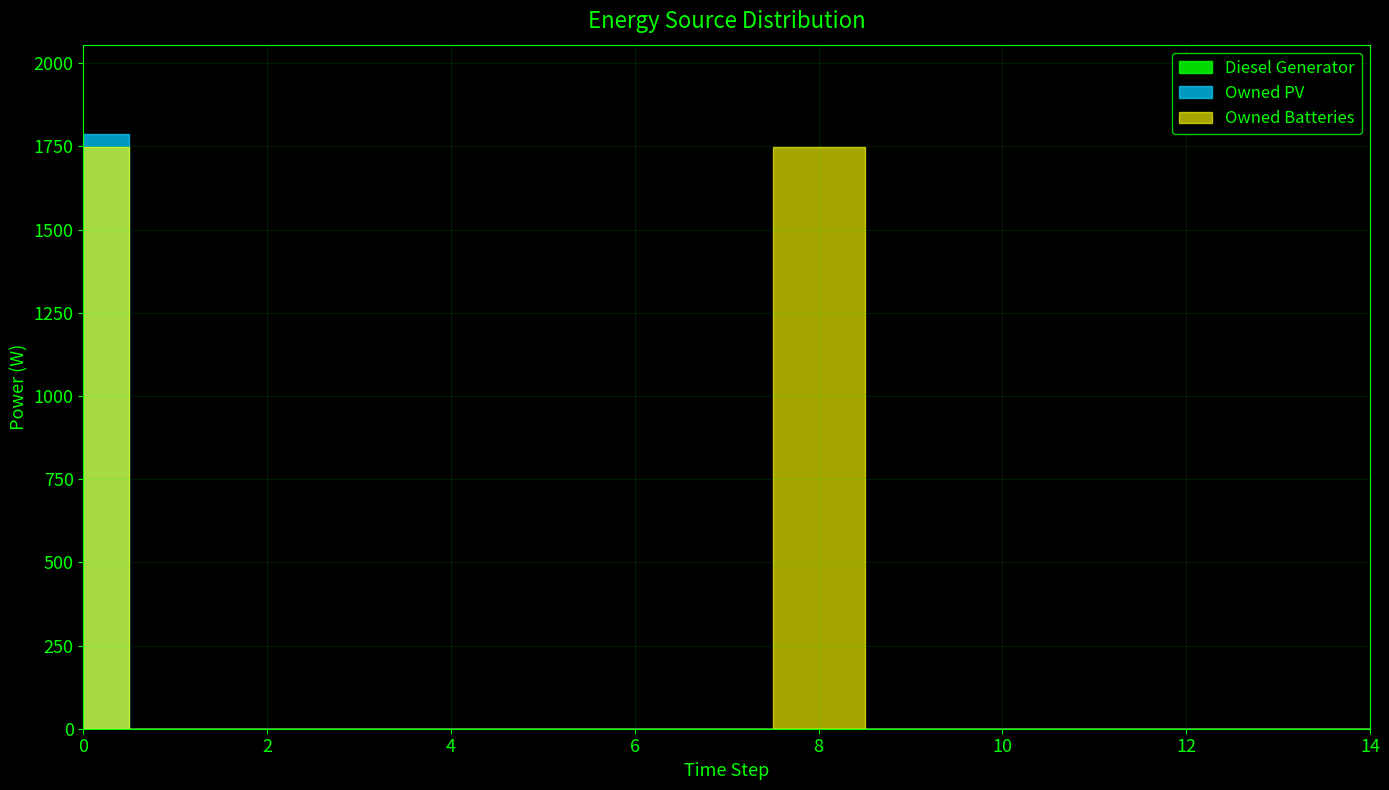

Rank the series by their maximum value, from lowest to highest.

Diesel Generator, Owned Batteries, Owned PV